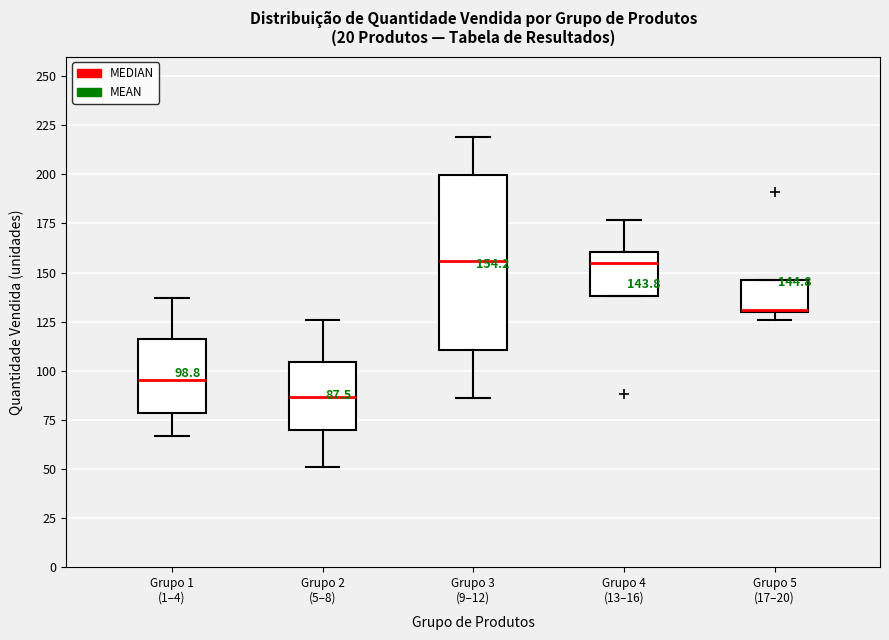

Which box has the lowest median line?

Grupo 2 (5–8)